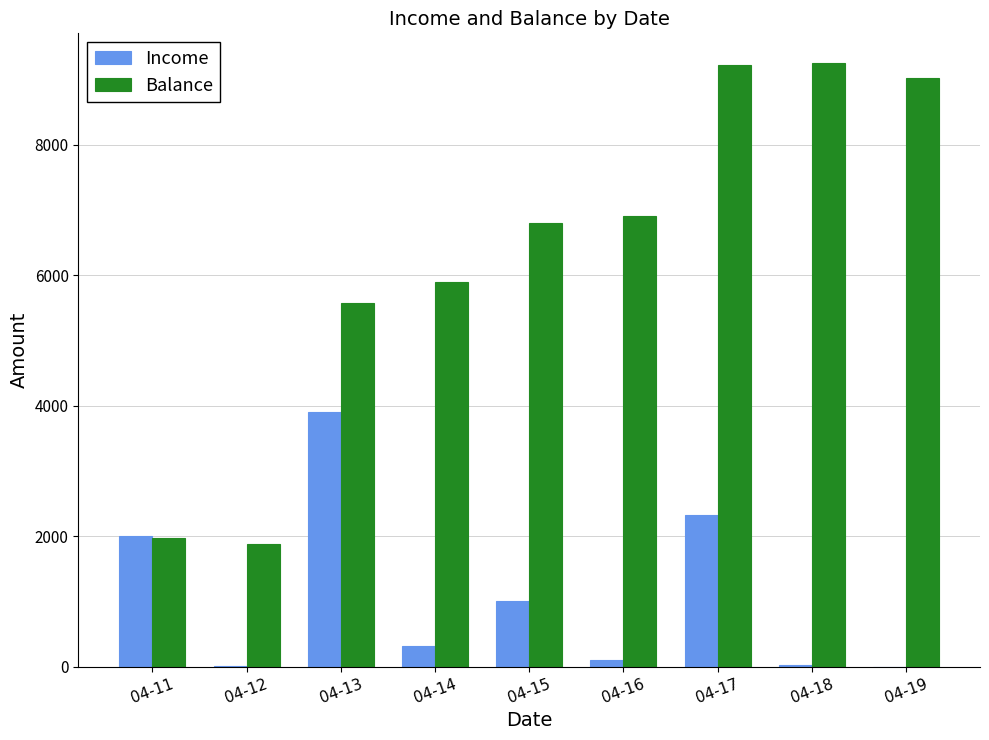

How many data points does each series have?

9